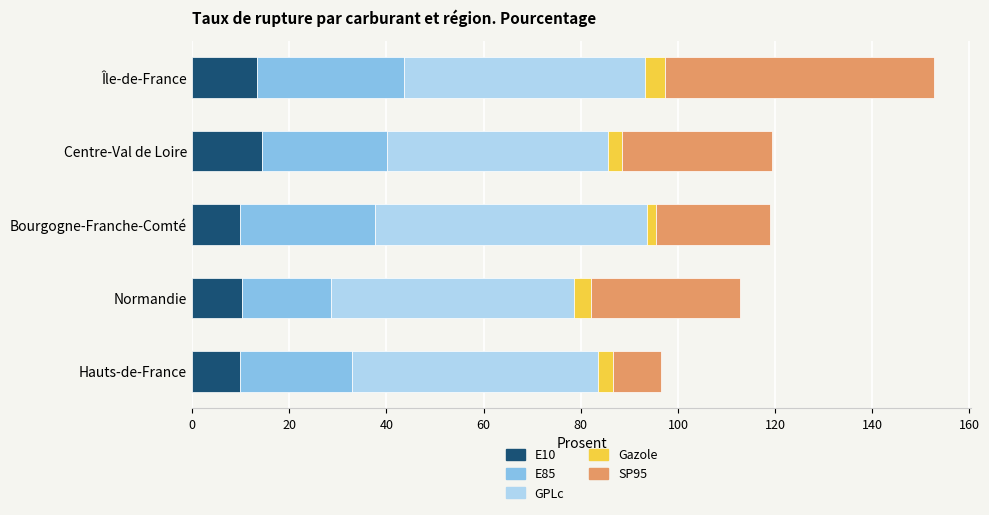

True or false: E10 has a value of 15.5 at Hauts-de-France.

False